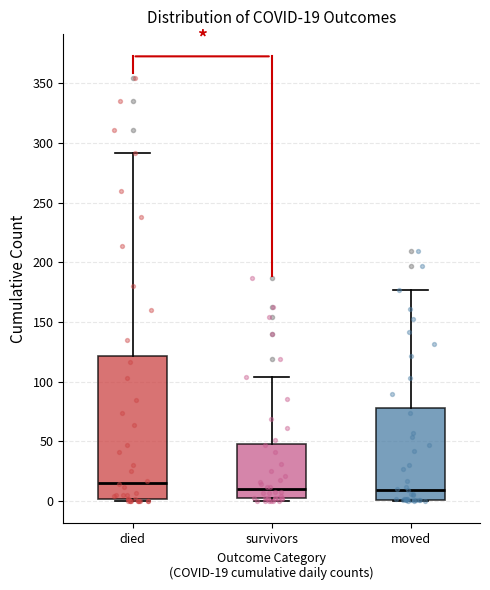

Comparing the boxes themselves (not the whiskers), which one is the tallest?

died